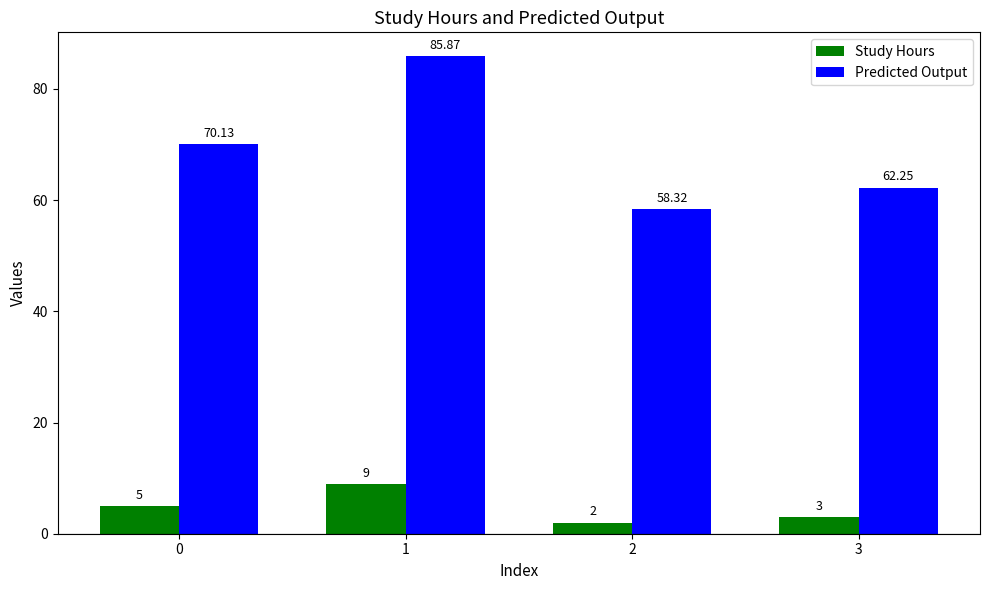

What are all the series names shown in the legend?

Study Hours, Predicted Output